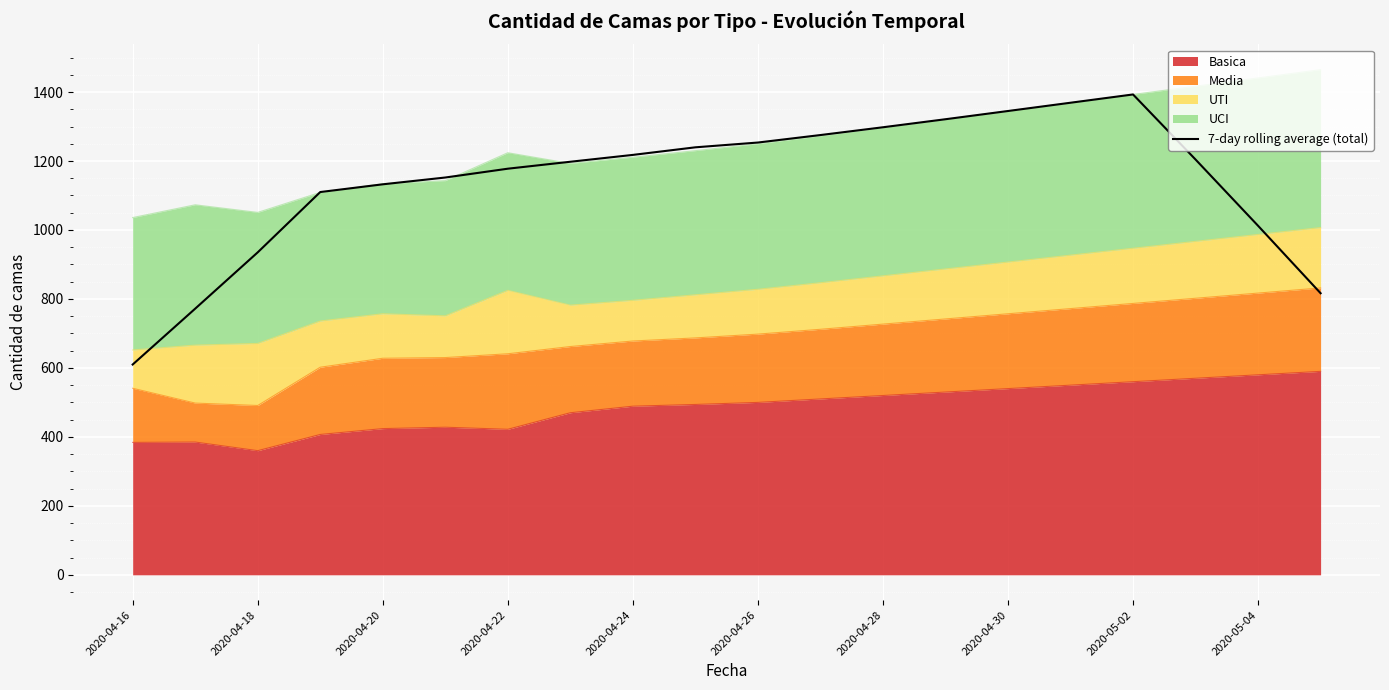

What is the maximum value shown in the chart?

1393.0